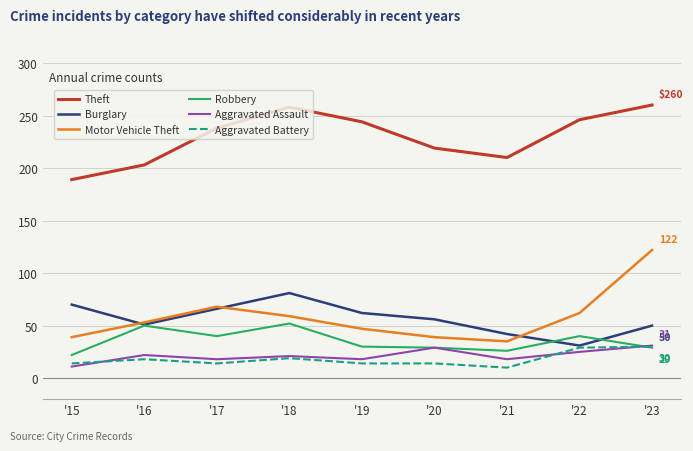

At which category does Aggravated Battery reach its first local valley?

'17